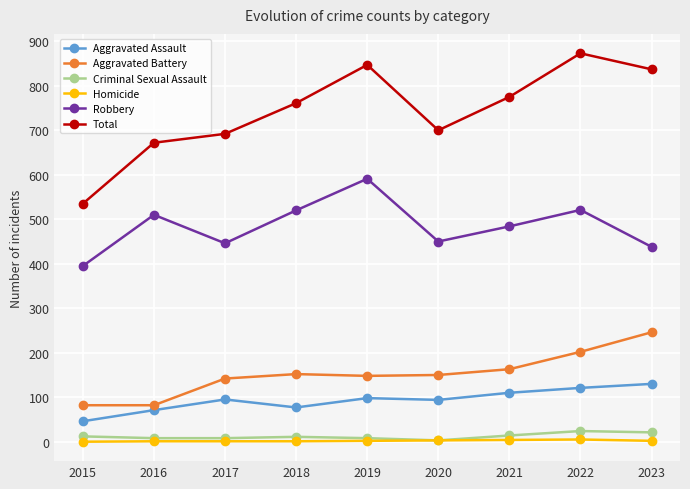

At how many categories does at least one series exceed 815?

3